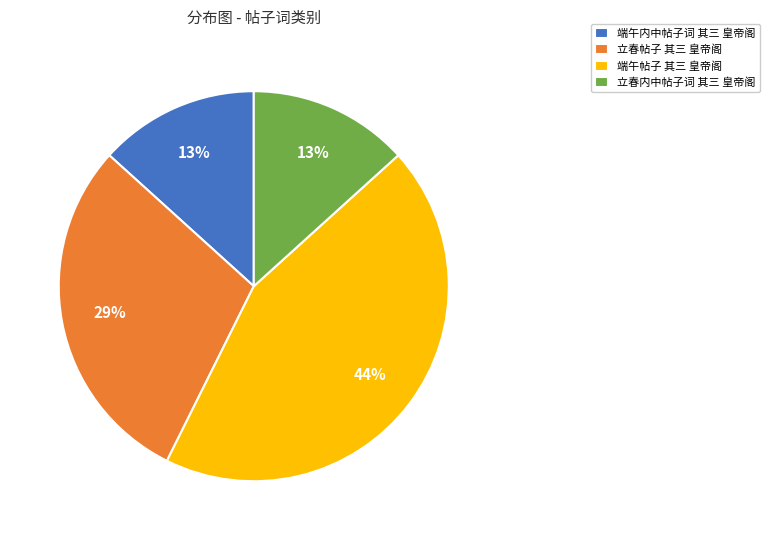

Does 立春帖子 其三 皇帝阁 represent more than half of the total?

No